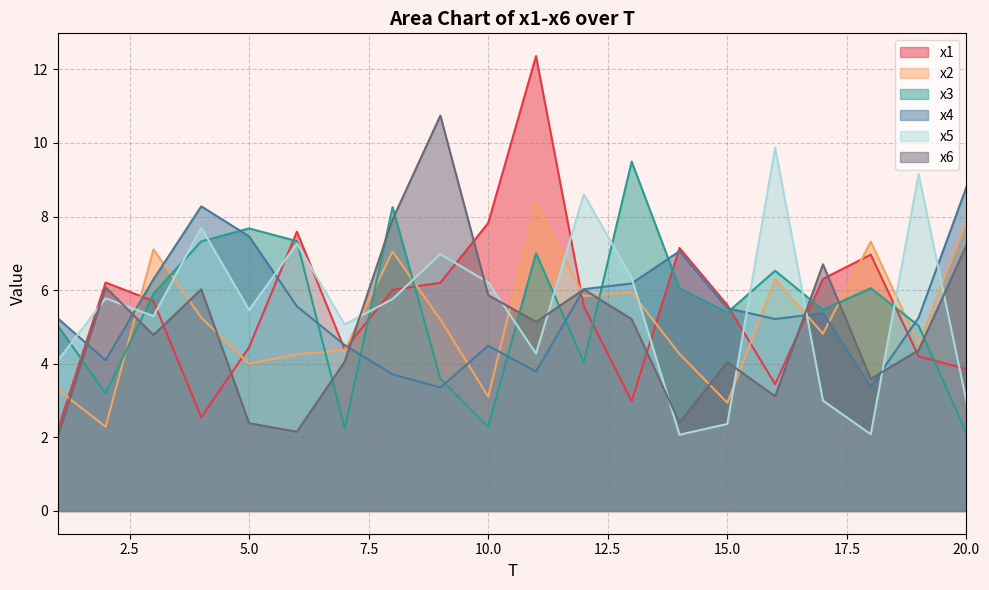

The value of x2 at 10.0 is 3.1. True or false?

True